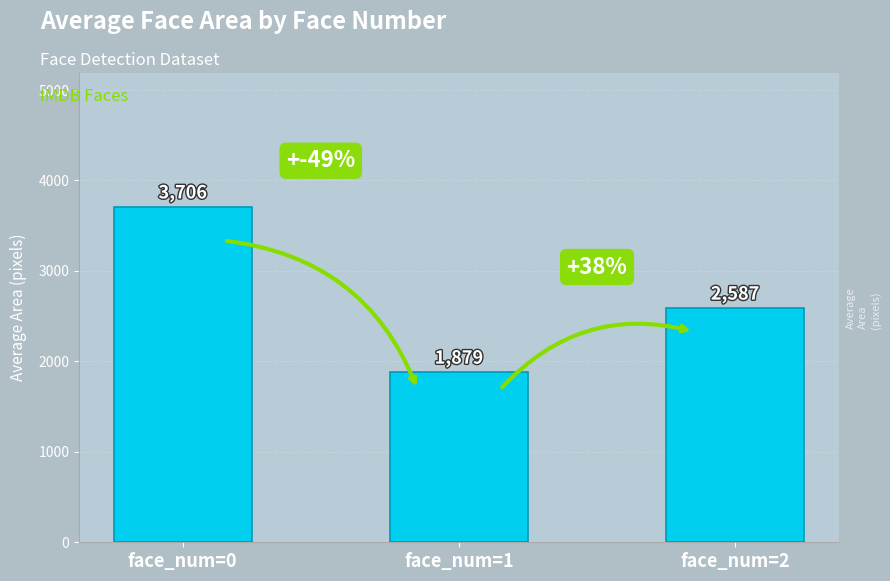

What is the difference between the values at face_num=2 and face_num=0?

1119